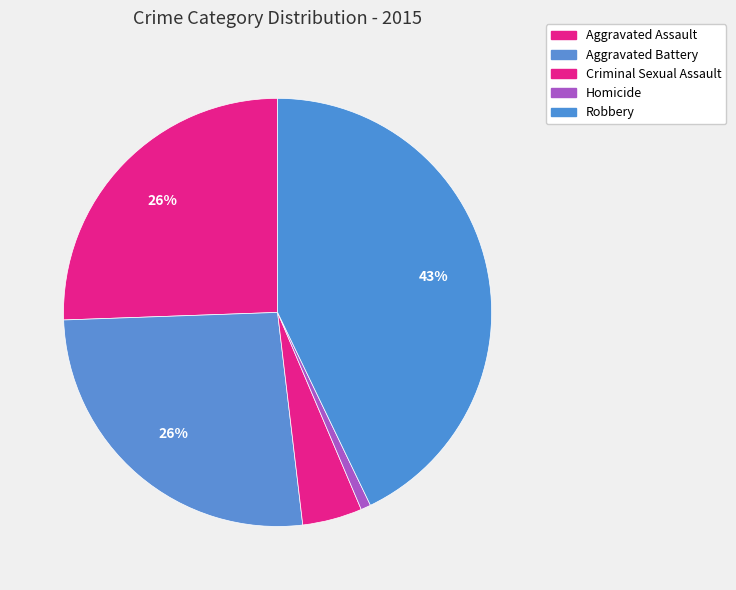

Does any single category account for the majority?

No